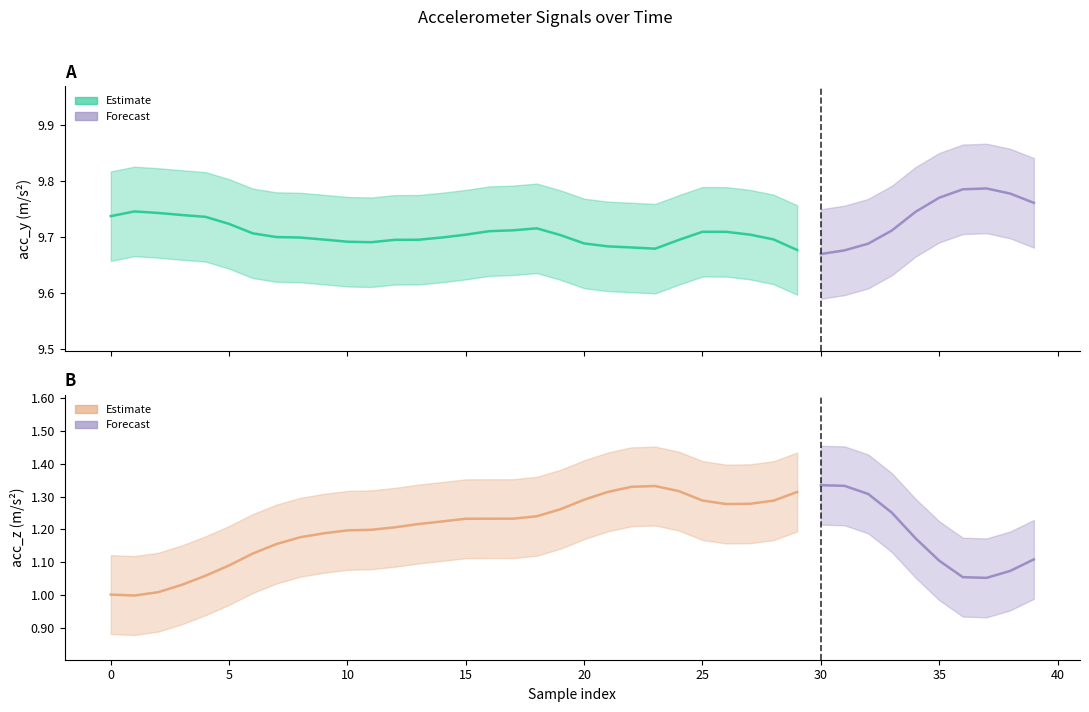

Does the chart have visible grid lines?

No